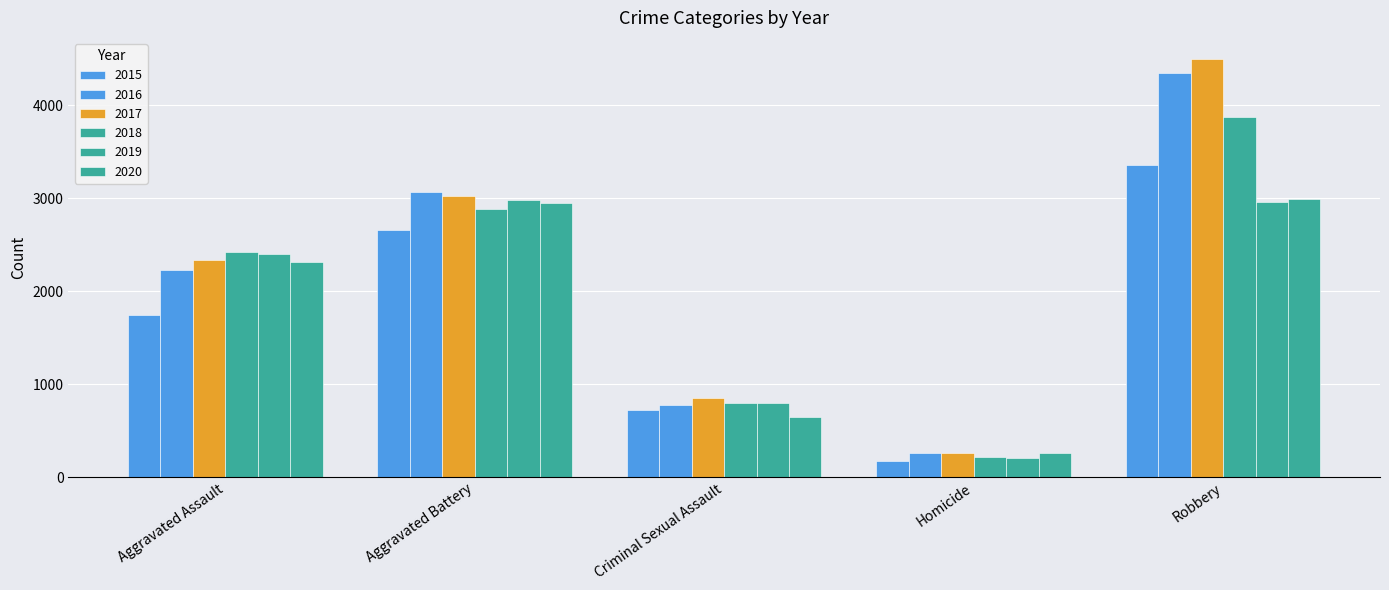

How many groups of bars are there?

5